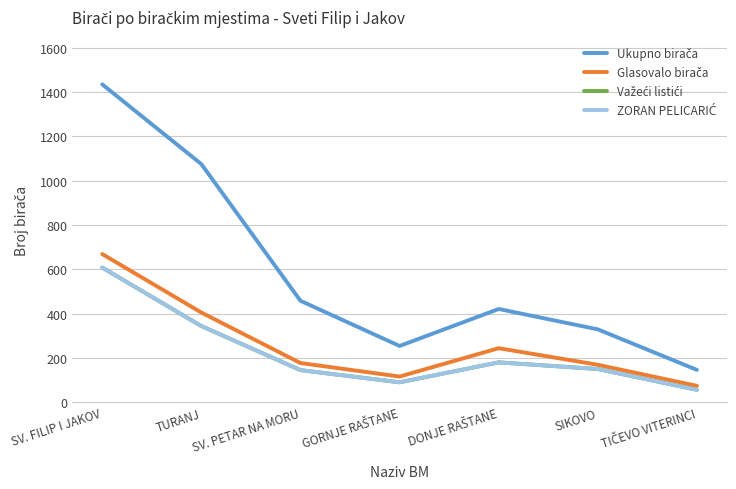

The ZORAN PELICARIĆ series shows 608 at SV. FILIP I JAKOV. True or false?

True